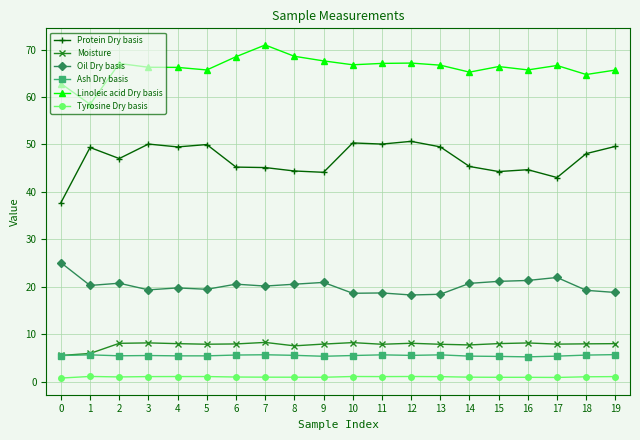

What is the highest value of the Linoleic acid Dry basis series?

71.0